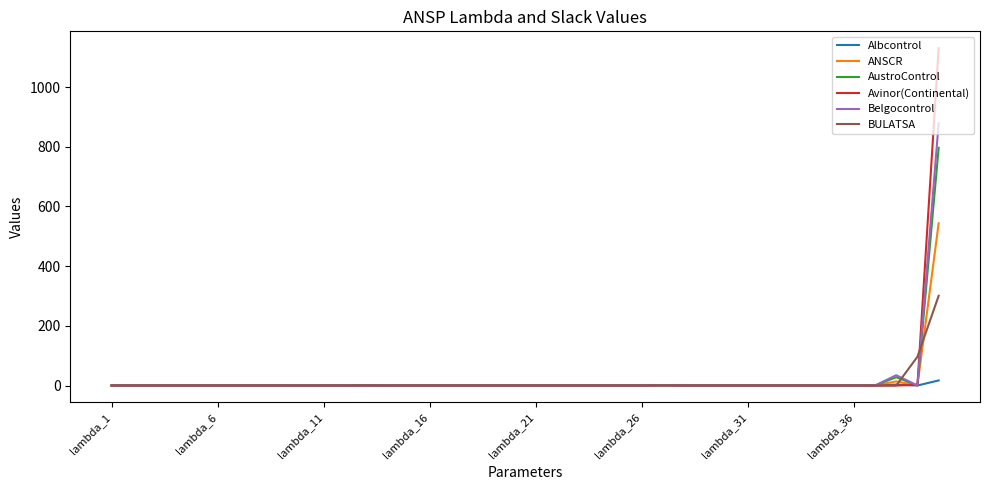

Rank the series by their maximum value, from highest to lowest.

Avinor(Continental), Belgocontrol, AustroControl, ANSCR, BULATSA, Albcontrol